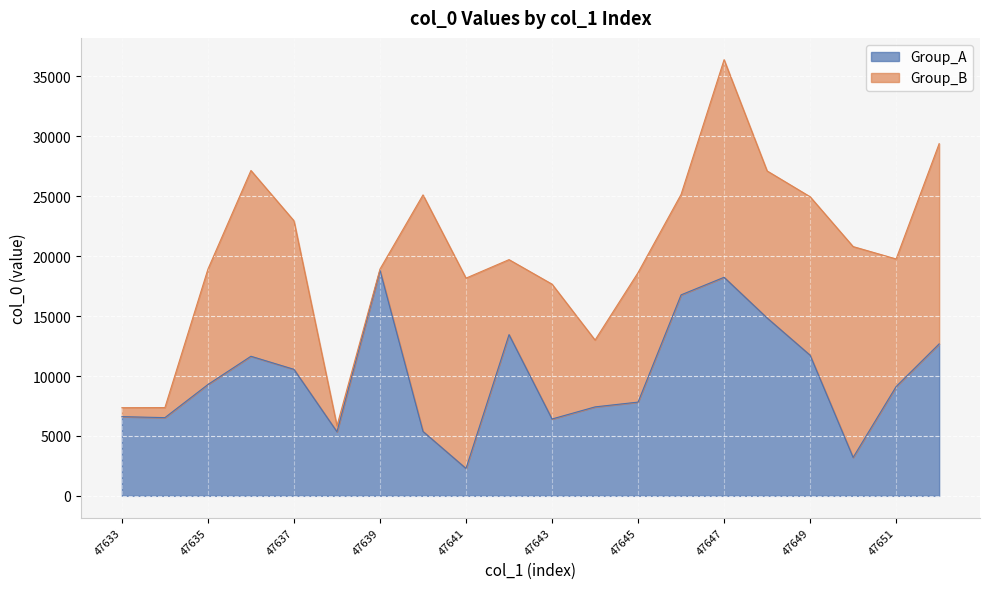

Between 47649 and 47633, which is larger?

47649